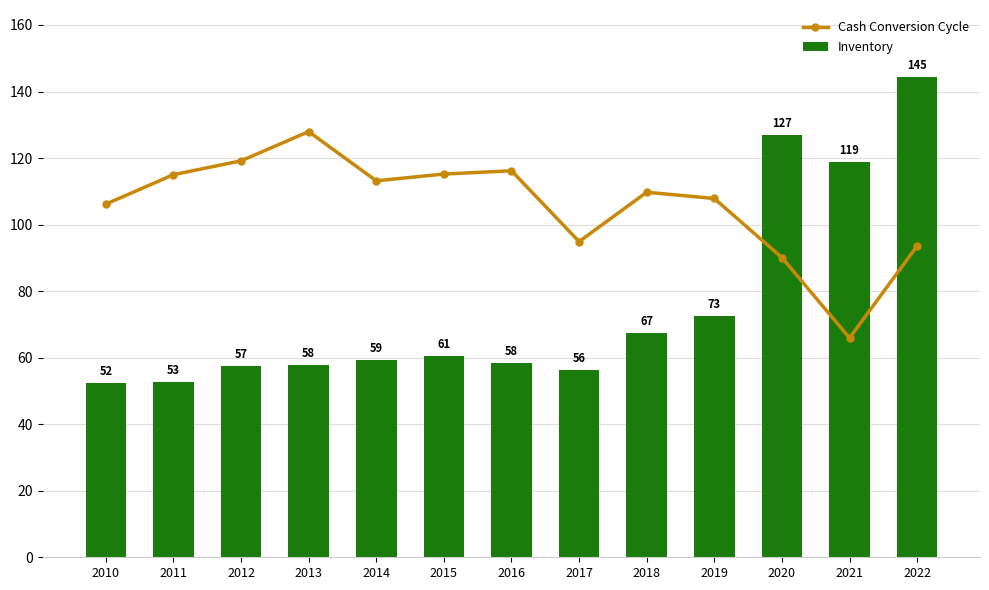

What is the average value of the Inventory series?

75.8